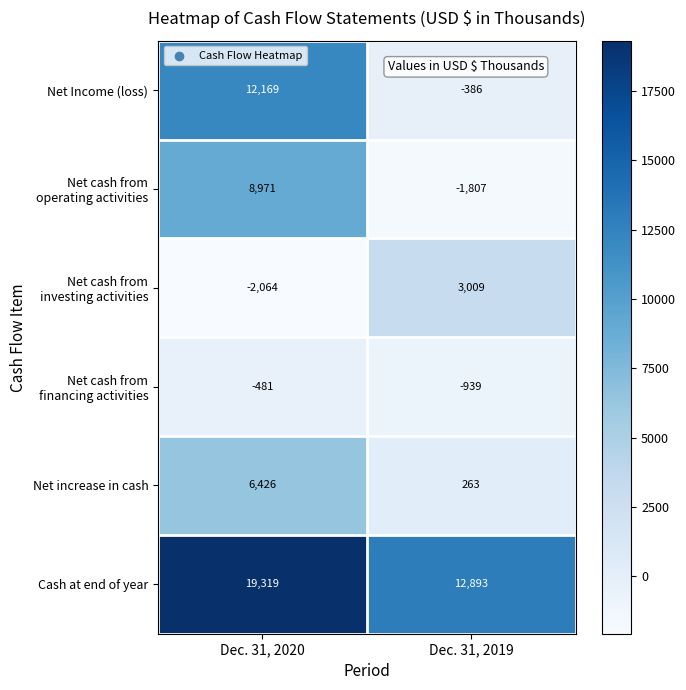

What is the approximate value of Net increase in cash at Dec. 31, 2020, to the nearest 100?

6400